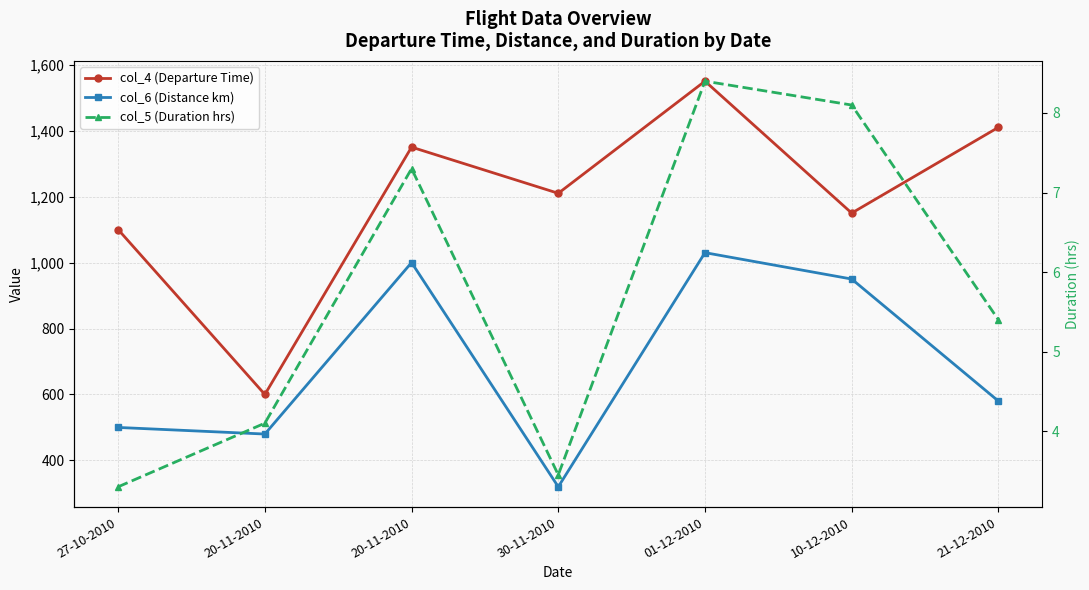

True or false: col_6 (Distance km) and col_5 (Duration hrs) cross at least once.

False